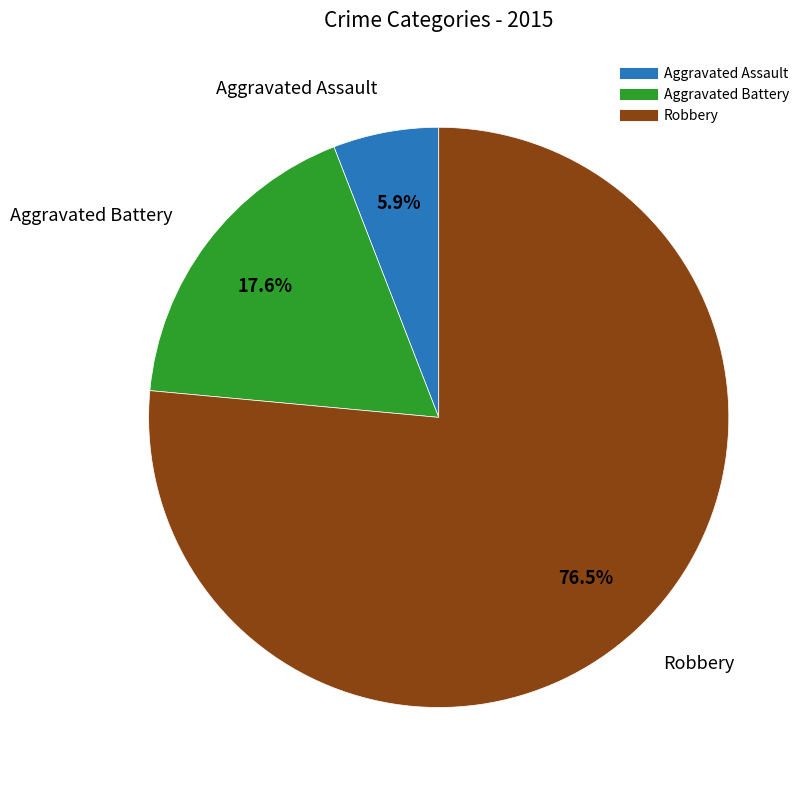

To the nearest percent, what is the difference between the Aggravated Assault and Robbery slice percentages?

71%